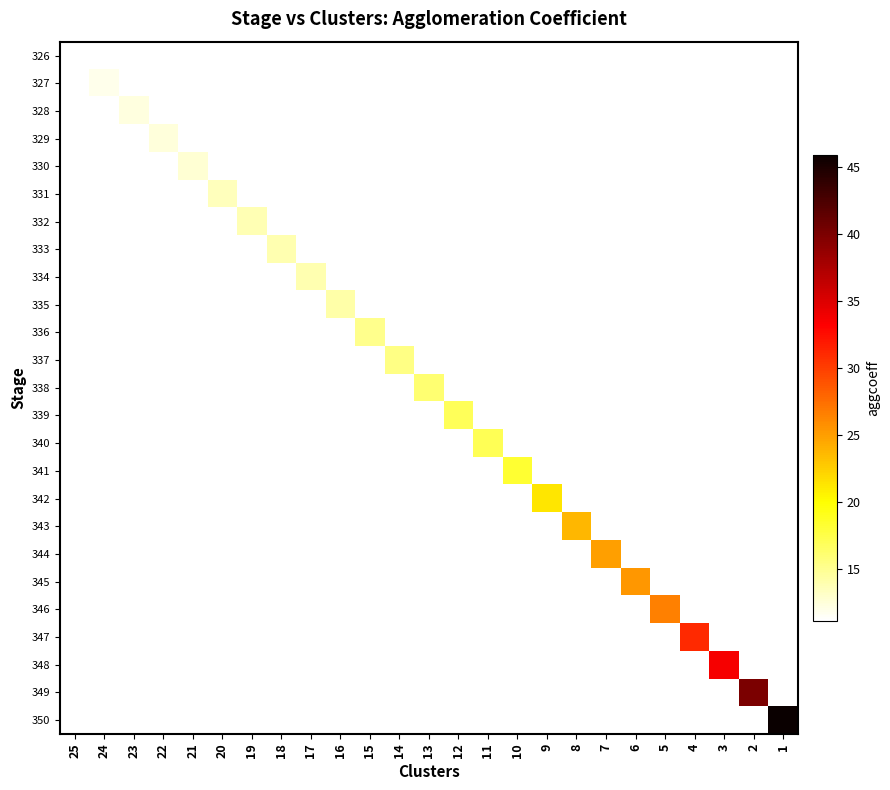

List the series in order of their peak value, lowest first.

326, 327, 328, 329, 330, 331, 332, 333, 334, 335, 336, 337, 338, 339, 340, 341, 342, 343, 344, 345, 346, 347, 348, 349, 350